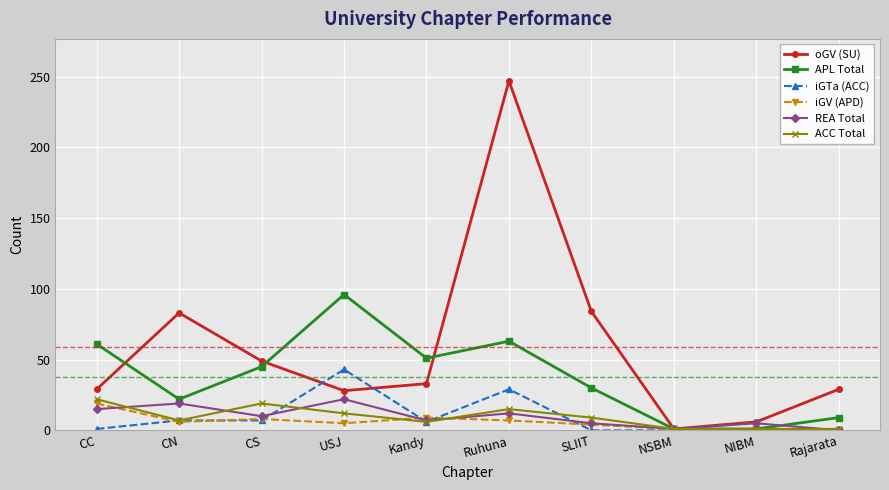

Which label corresponds to the largest value in the chart?

Ruhuna